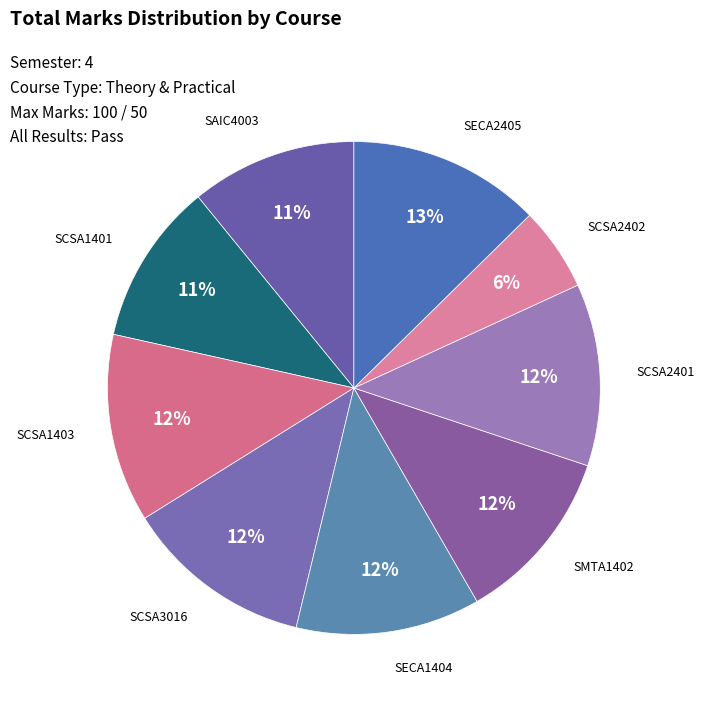

Is there a majority slice in this chart?

No